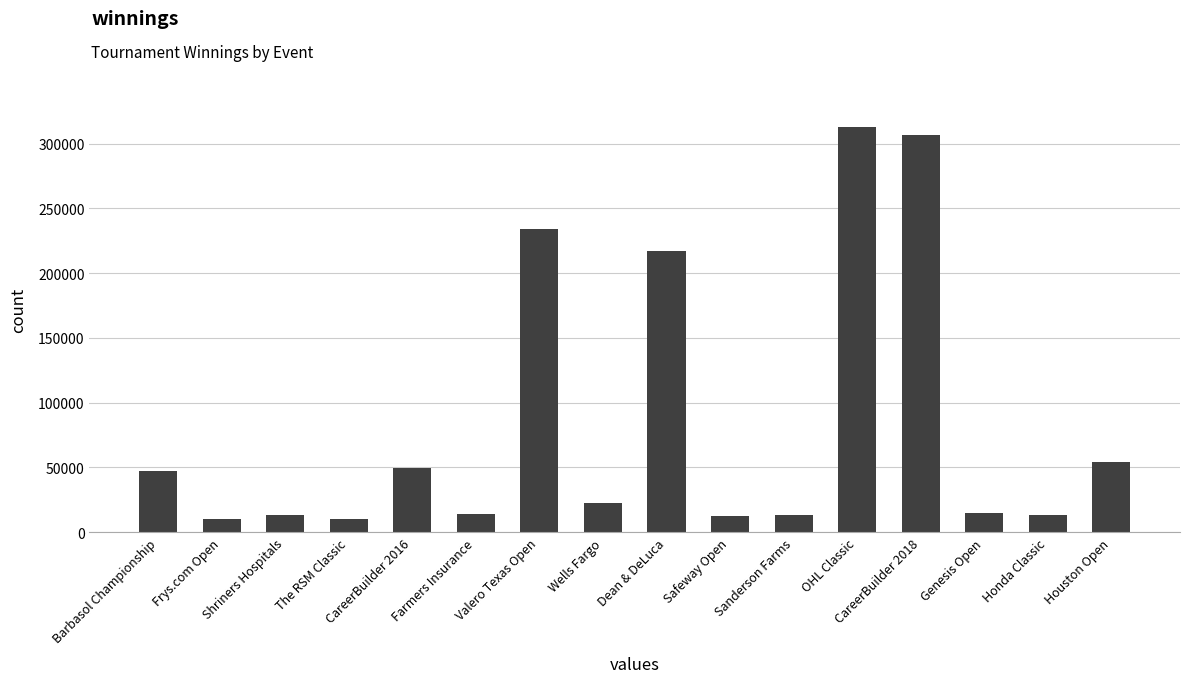

What is the minimum value shown in the chart?

10032